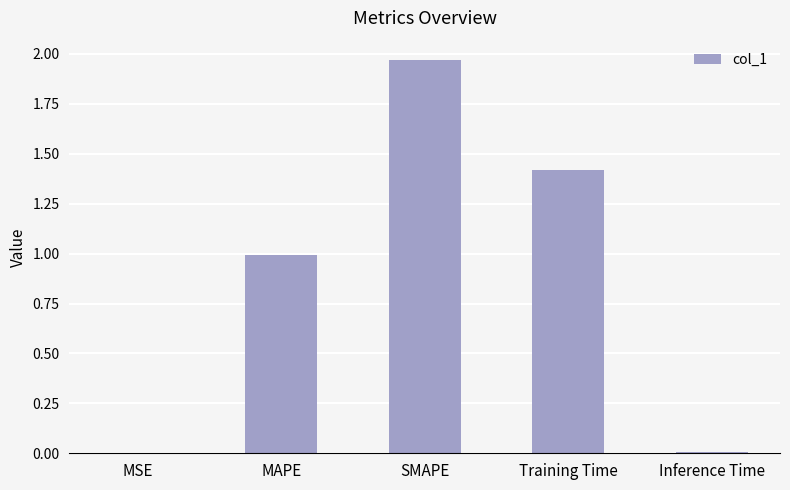

How many categories are shown in the chart?

5